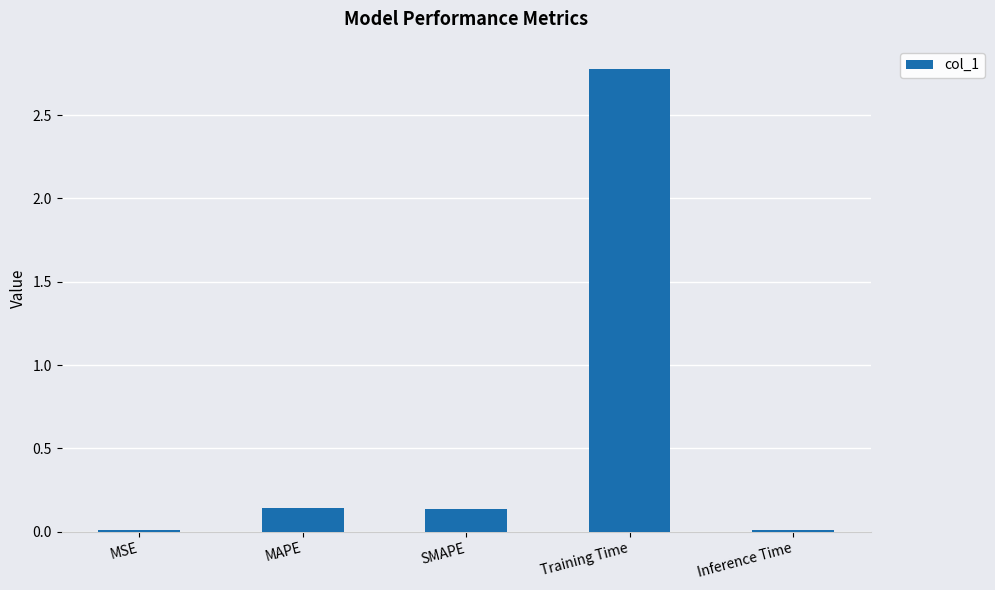

How many categories are shown in the chart?

5